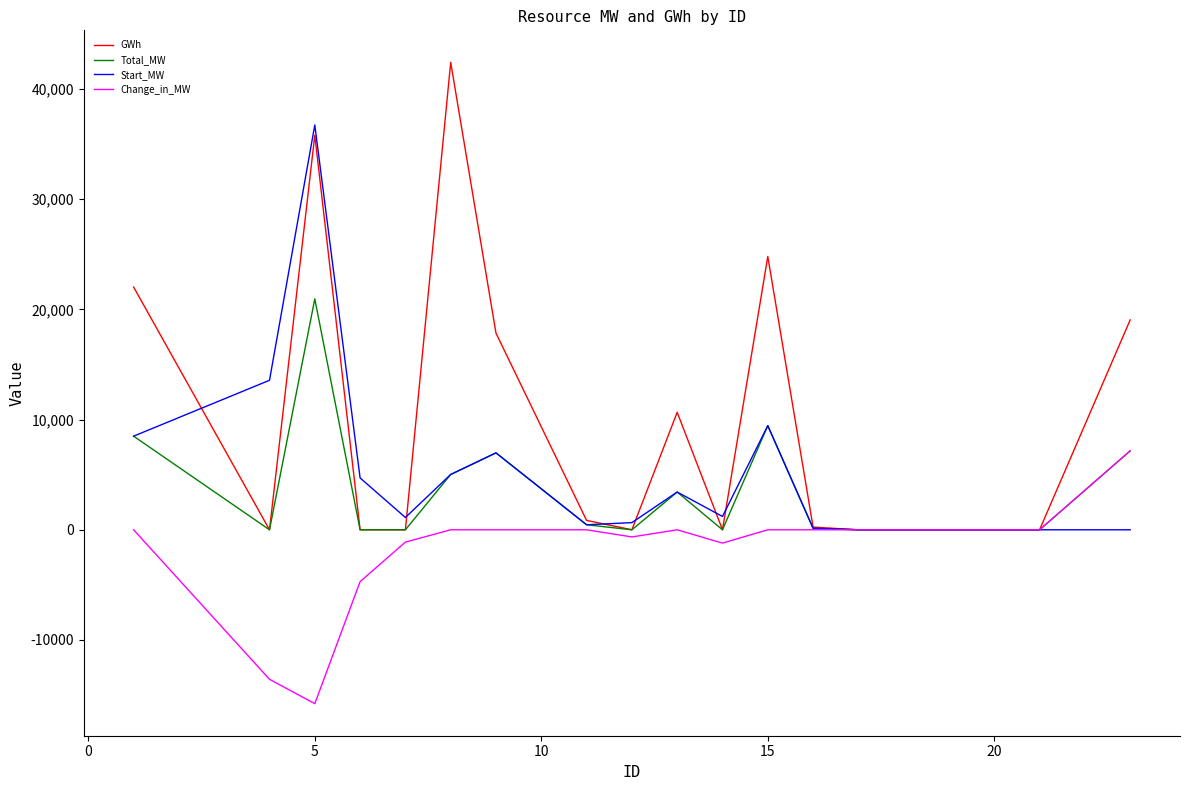

Which series has the widest spread of values?

GWh